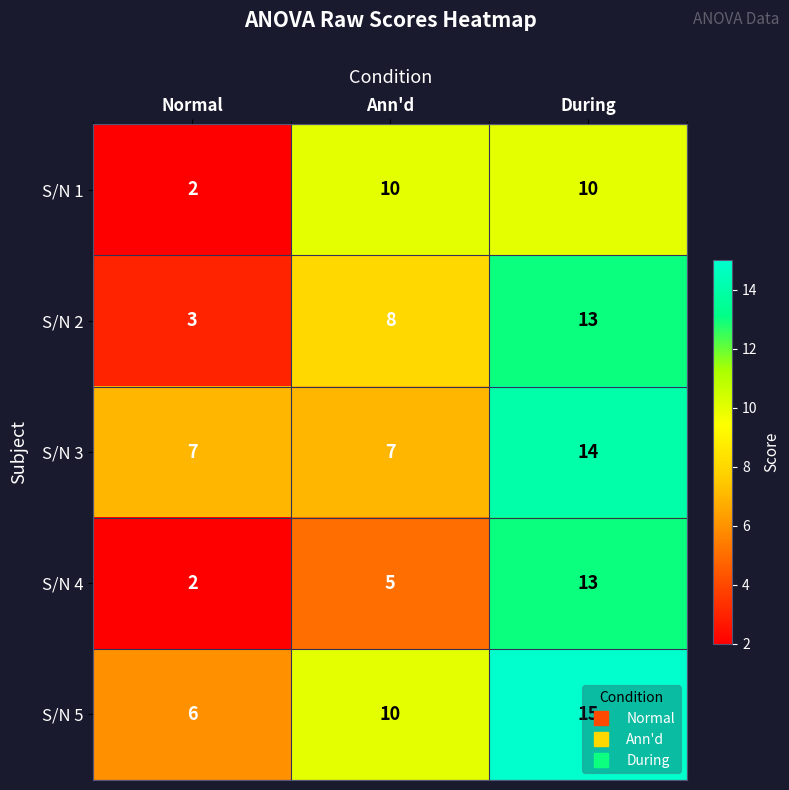

What is the average value of the S/N 4 series?

7